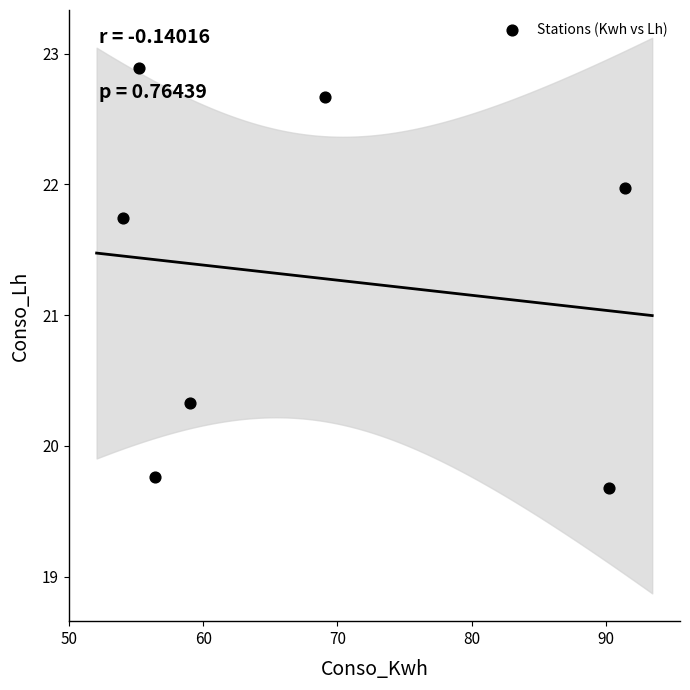

What Y value in the scatter plot is closest to 21?

20.3